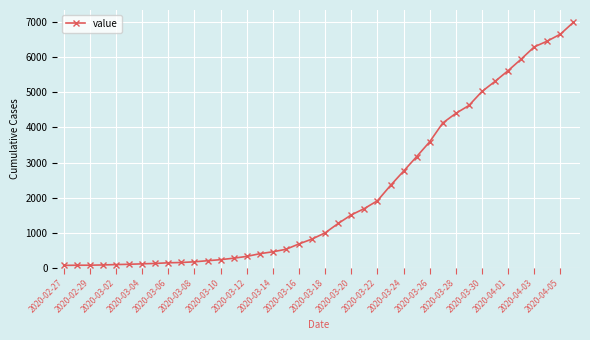

What is the value of the 14th point from the left?

269